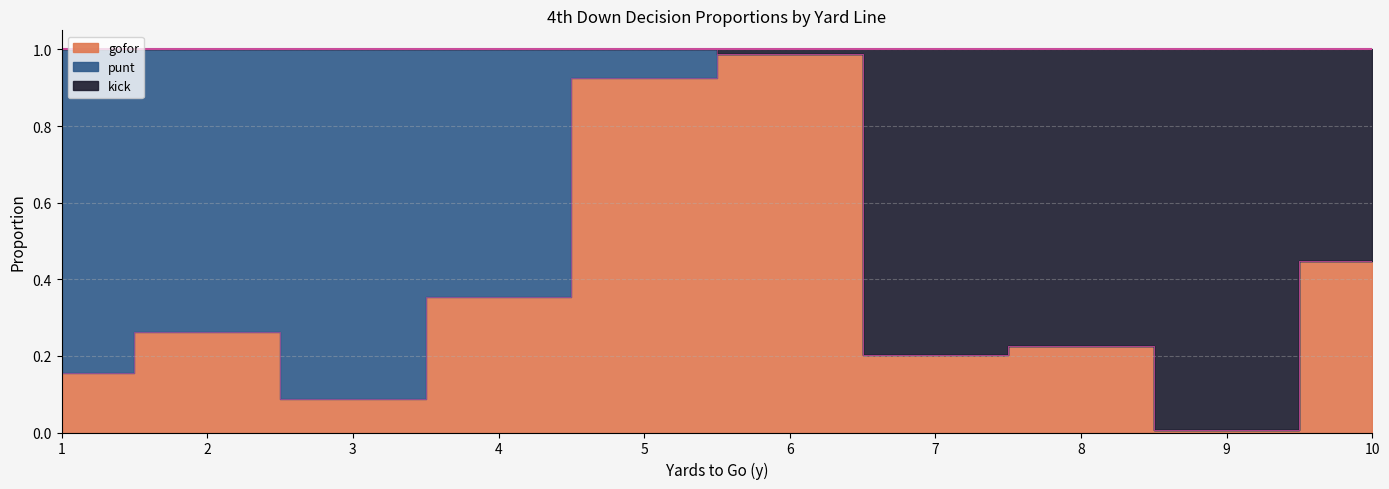

True or false: kick has a value of 0.4 at 10.

True